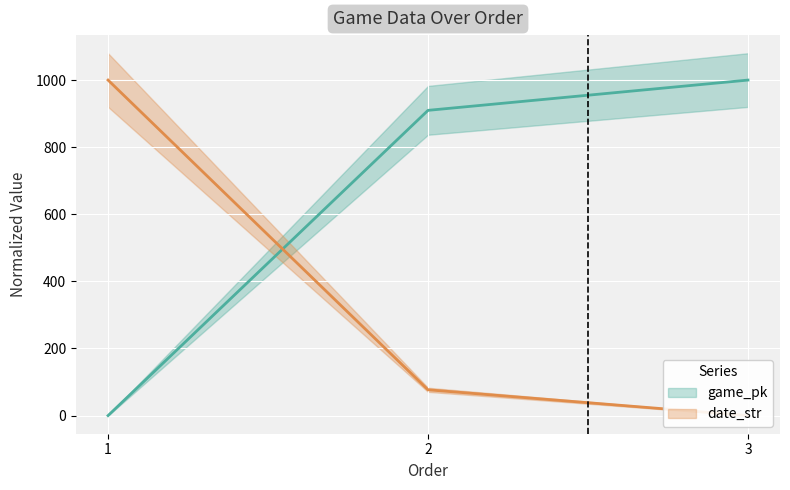

List the series in order of their peak value, highest first.

game_pk (line), date_str (line)